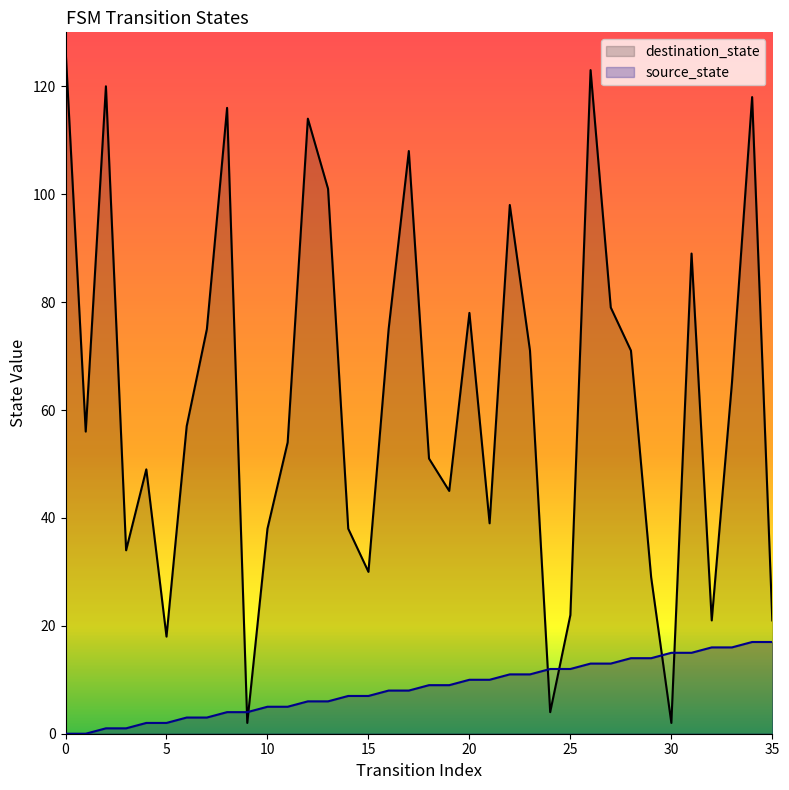

How many distinct data groups are displayed?

2